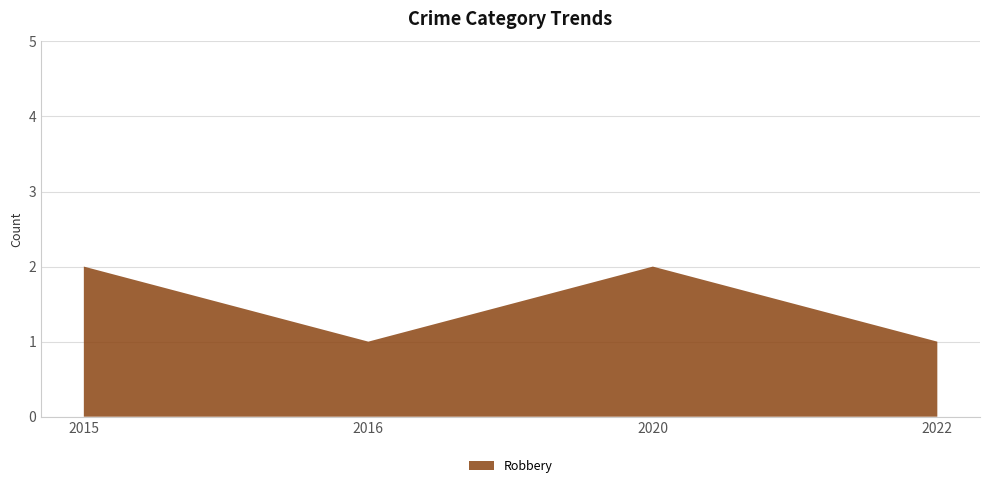

Reading left to right, transcribe all the data shown in this chart.

2015=2	2016=1	2020=2	2022=1